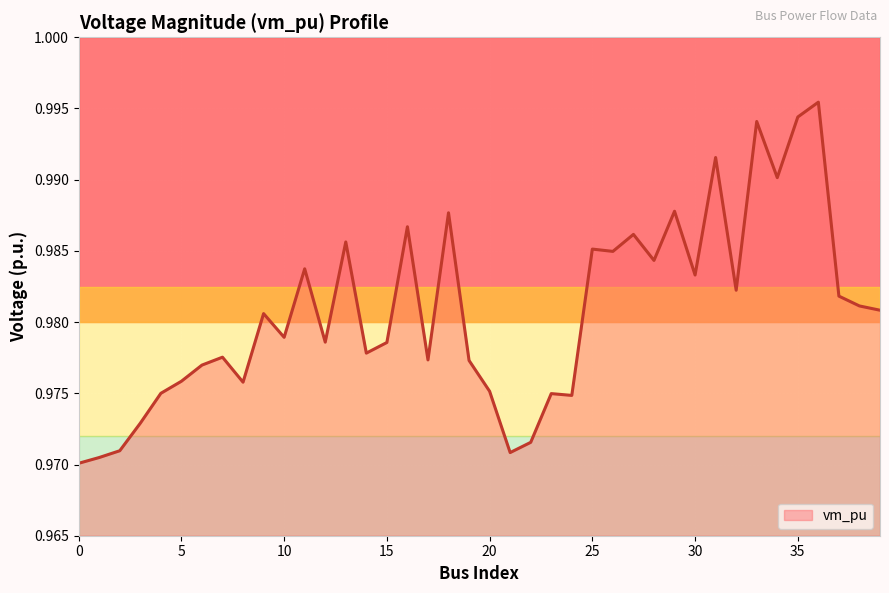

Does the chart display data point markers on the line(s)?

No